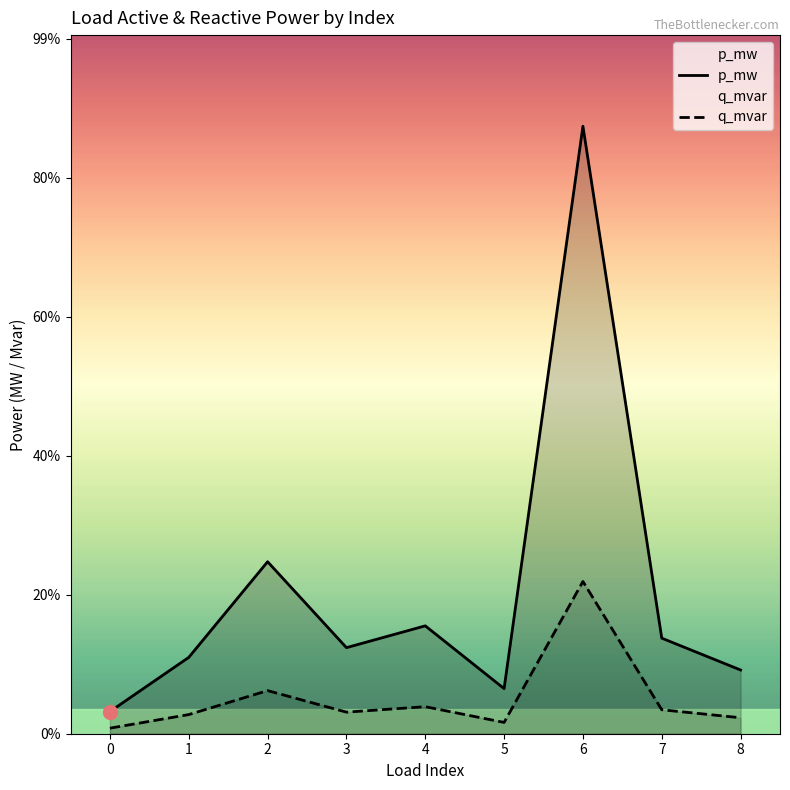

Between 0 and 5, which series saw the biggest shift?

p_mw